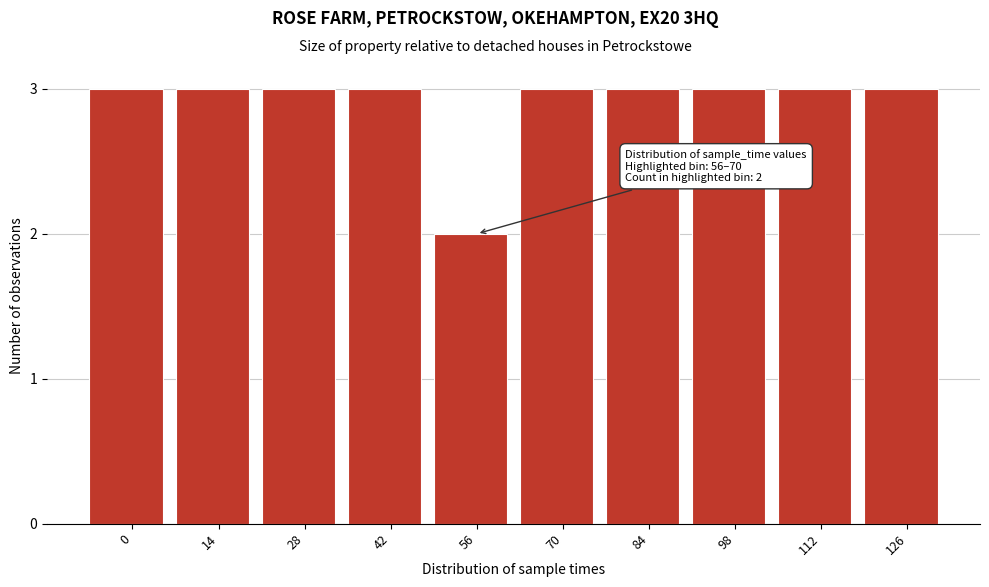

Reading right to left, what are all the values shown in this chart?

126=3	112=3	98=3	84=3	70=3	56=2	42=3	28=3	14=3	0=3